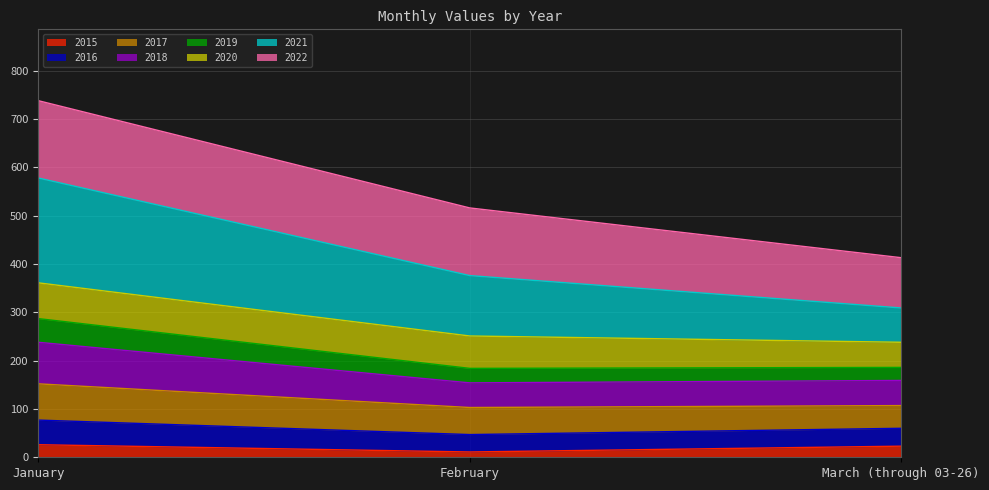

At which category is the sum across all series the highest?

January